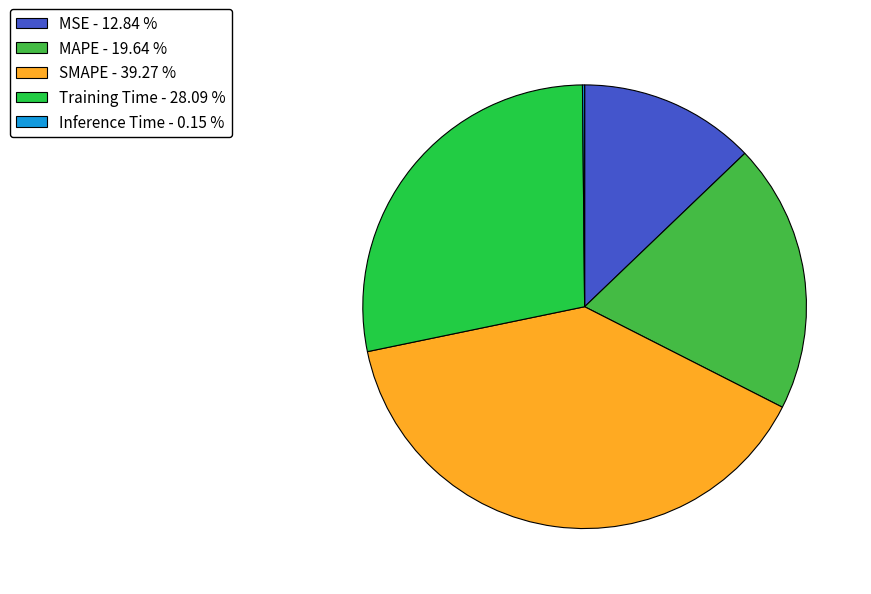

What portion of the pie excludes Inference Time?

99.8%